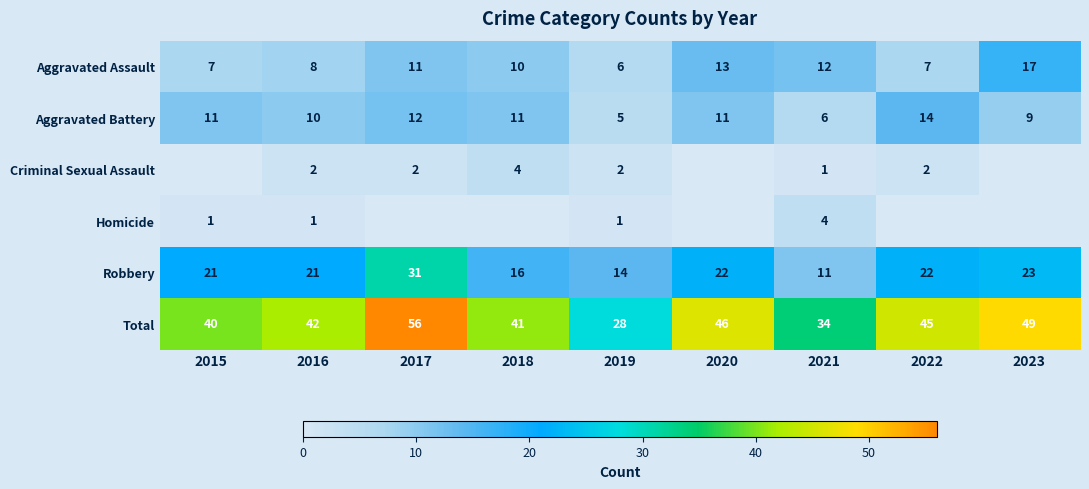

At which label does Robbery reach its peak?

2017